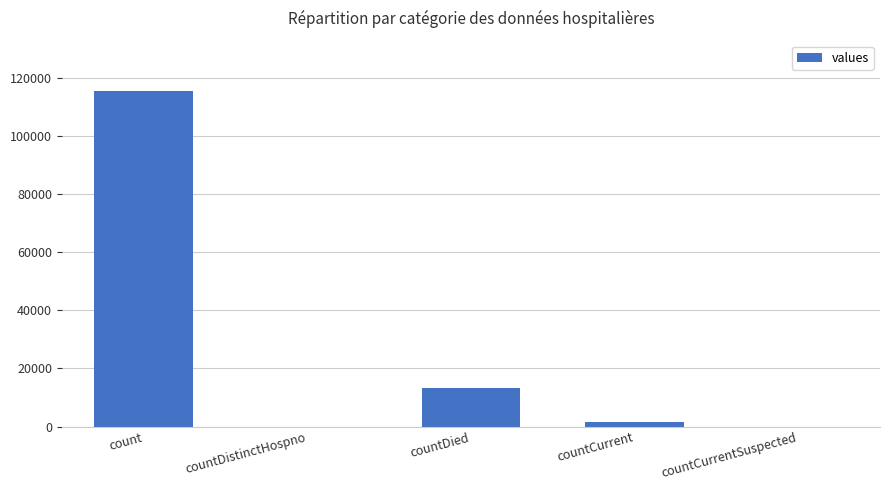

At which label is the value closest to 57689?

countDied